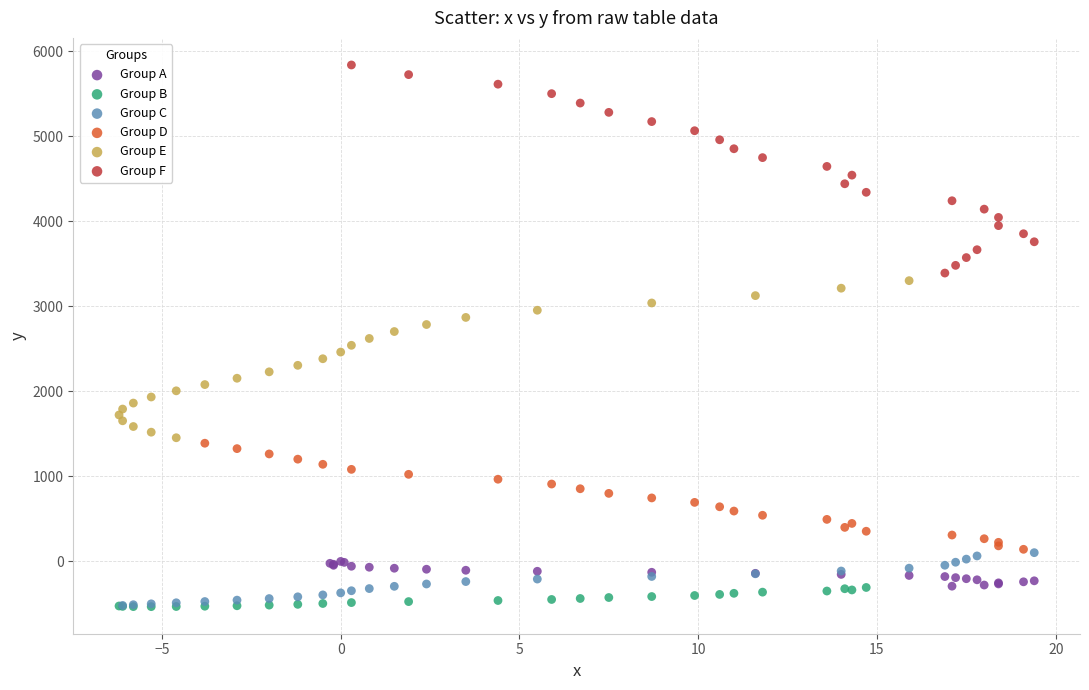

Which series has the widest spread of Y values?

Group F